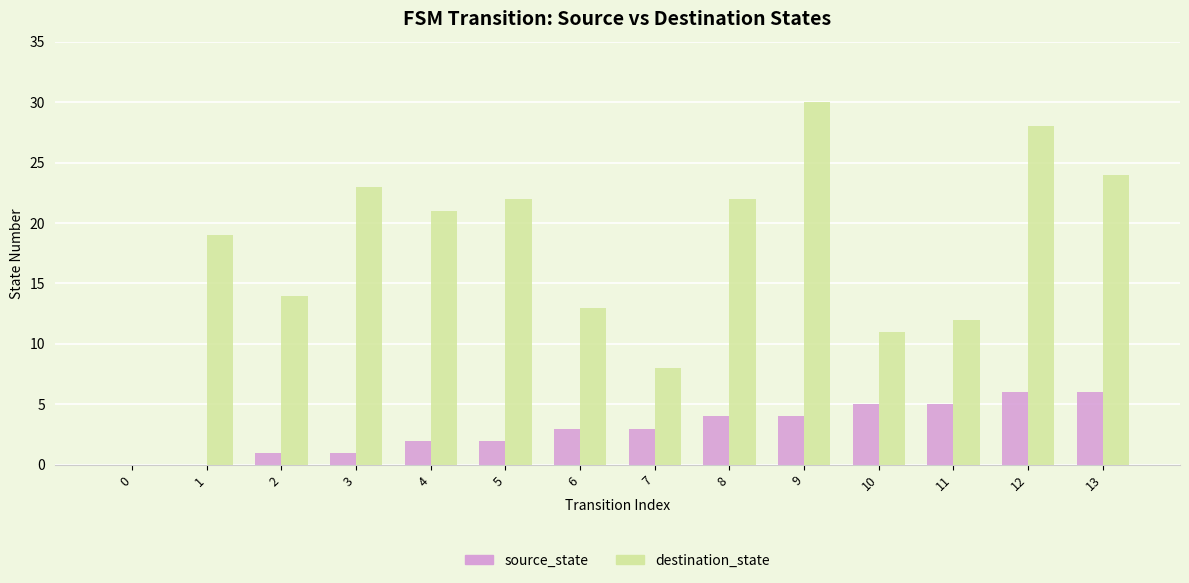

At which label does destination_state first exceed 21?

3